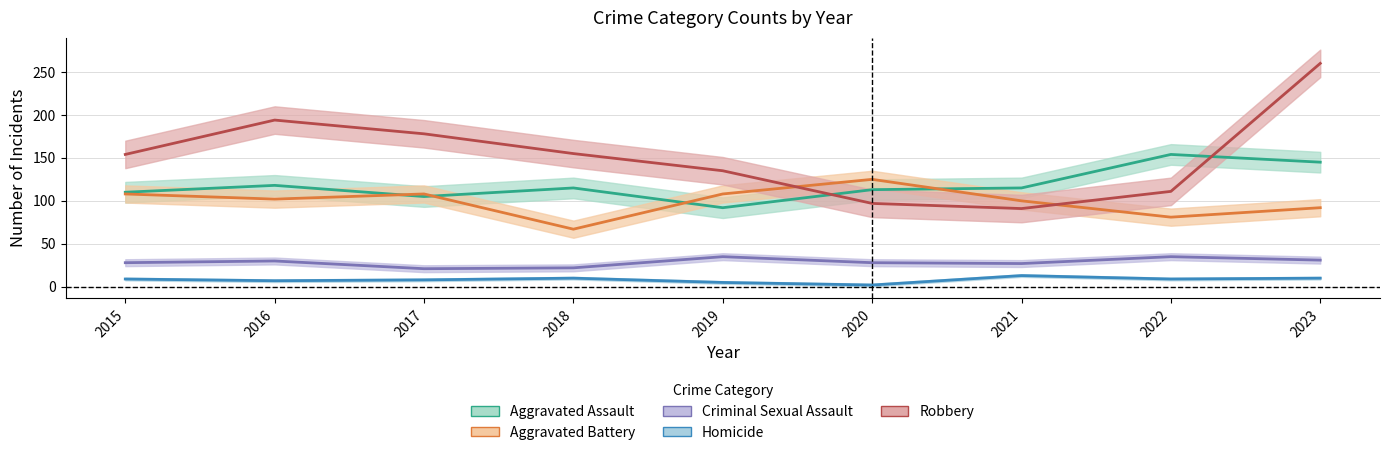

True or false: Homicide has a value of 14 at 2018.

False